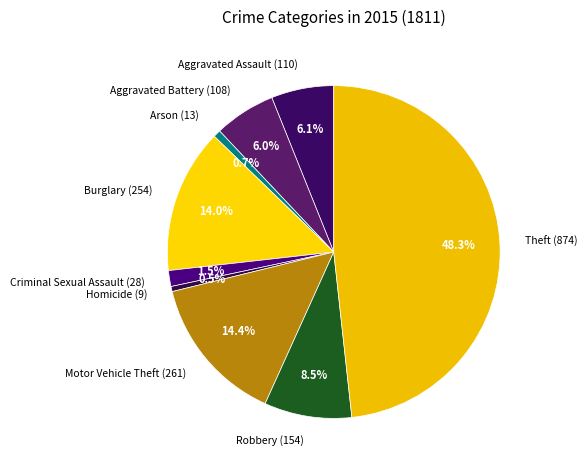

Which category has the biggest portion of the pie?

Theft